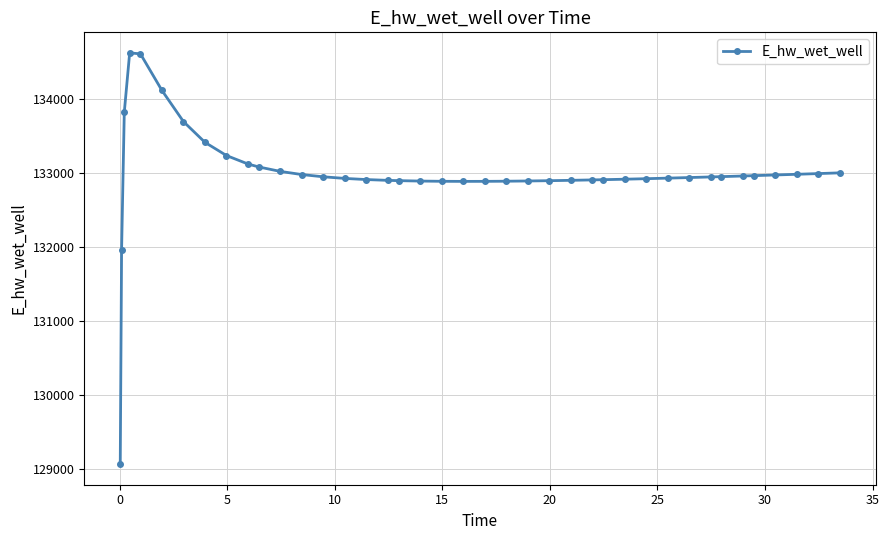

What is the smallest value displayed?

129070.3